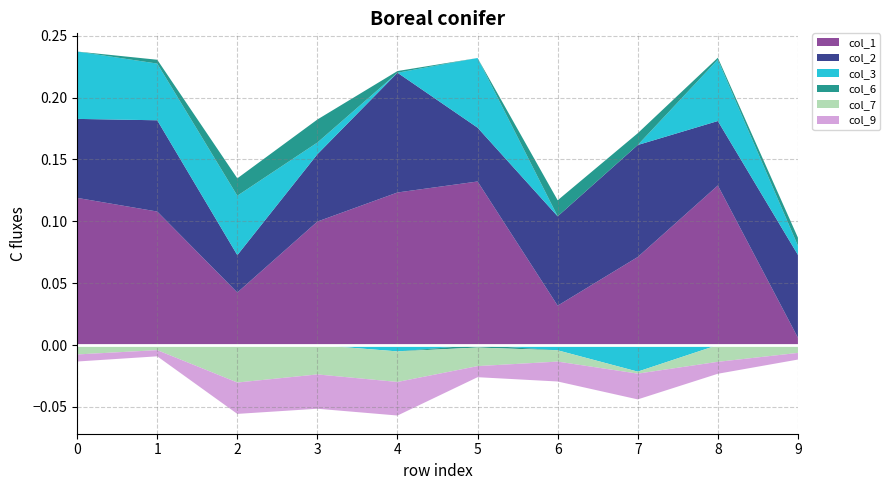

Reading right to left, what are all the values shown in this chart?

col_1: 9=0.0	8=0.1	7=0.1	6=0.0	5=0.1	4=0.1	3=0.1	2=0.0	1=0.1	0=0.1
col_2: 9=0.1	8=0.1	7=0.1	6=0.1	5=0.0	4=0.1	3=0.1	2=0.0	1=0.1	0=0.1
col_3: 9=0.0	8=0.0	7=-0.0	6=-0.0	5=0.1	4=-0.0	3=0.0	2=0.0	1=0.0	0=0.1
col_6: 9=0.0	8=0.0	7=0.0	6=0.0	5=-0.0	4=0.0	3=0.0	2=0.0	1=0.0	0=-0.0
col_7: 9=-0.0	8=-0.0	7=-0.0	6=-0.0	5=-0.0	4=-0.0	3=-0.0	2=-0.0	1=-0.0	0=-0.0
col_9: 9=-0.0	8=-0.0	7=-0.0	6=-0.0	5=-0.0	4=-0.0	3=-0.0	2=-0.0	1=-0.0	0=-0.0